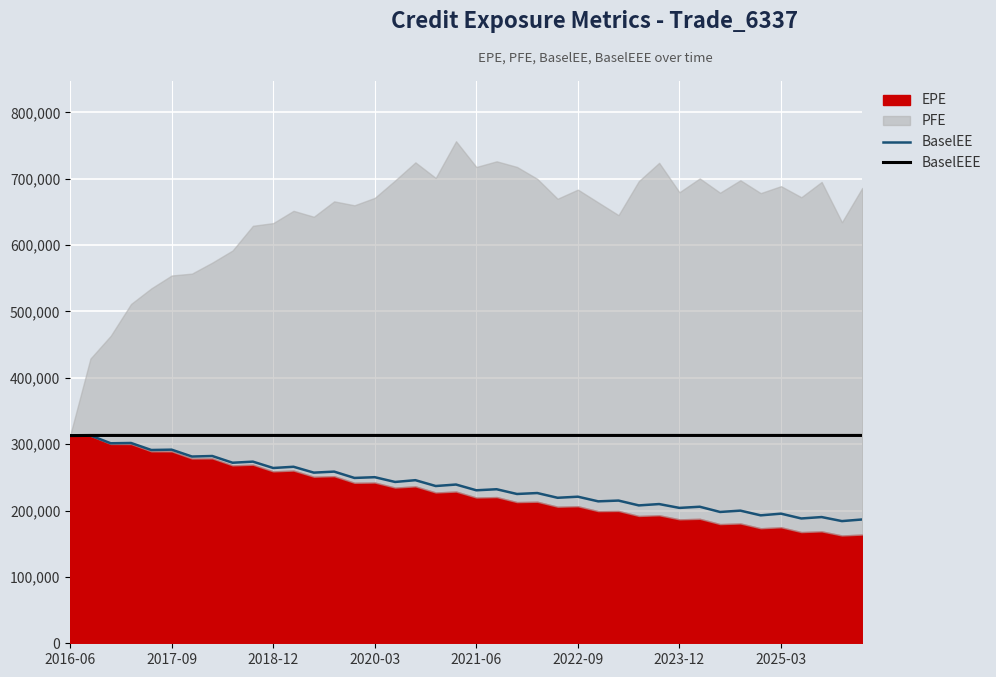

The value of BaselEEE at 22 is 120640. True or false?

False